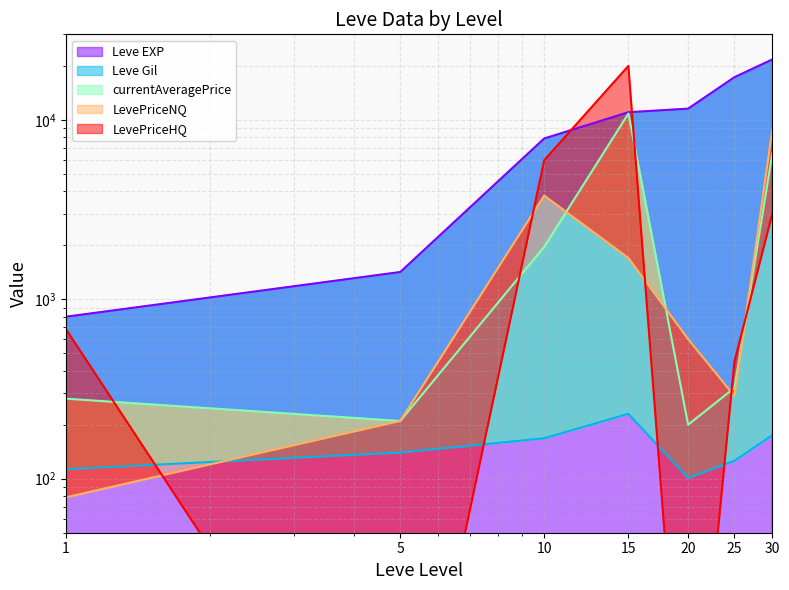

What is the difference between the maximum and second lowest values in the currentAveragePrice series?

10640.1